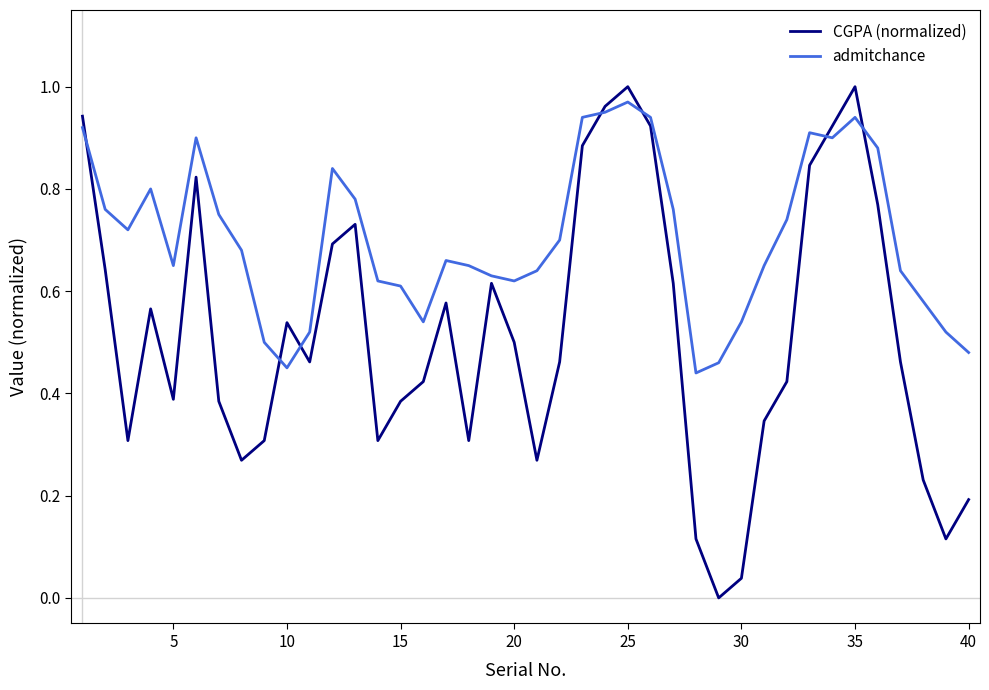

How many lines are shown in the chart?

2